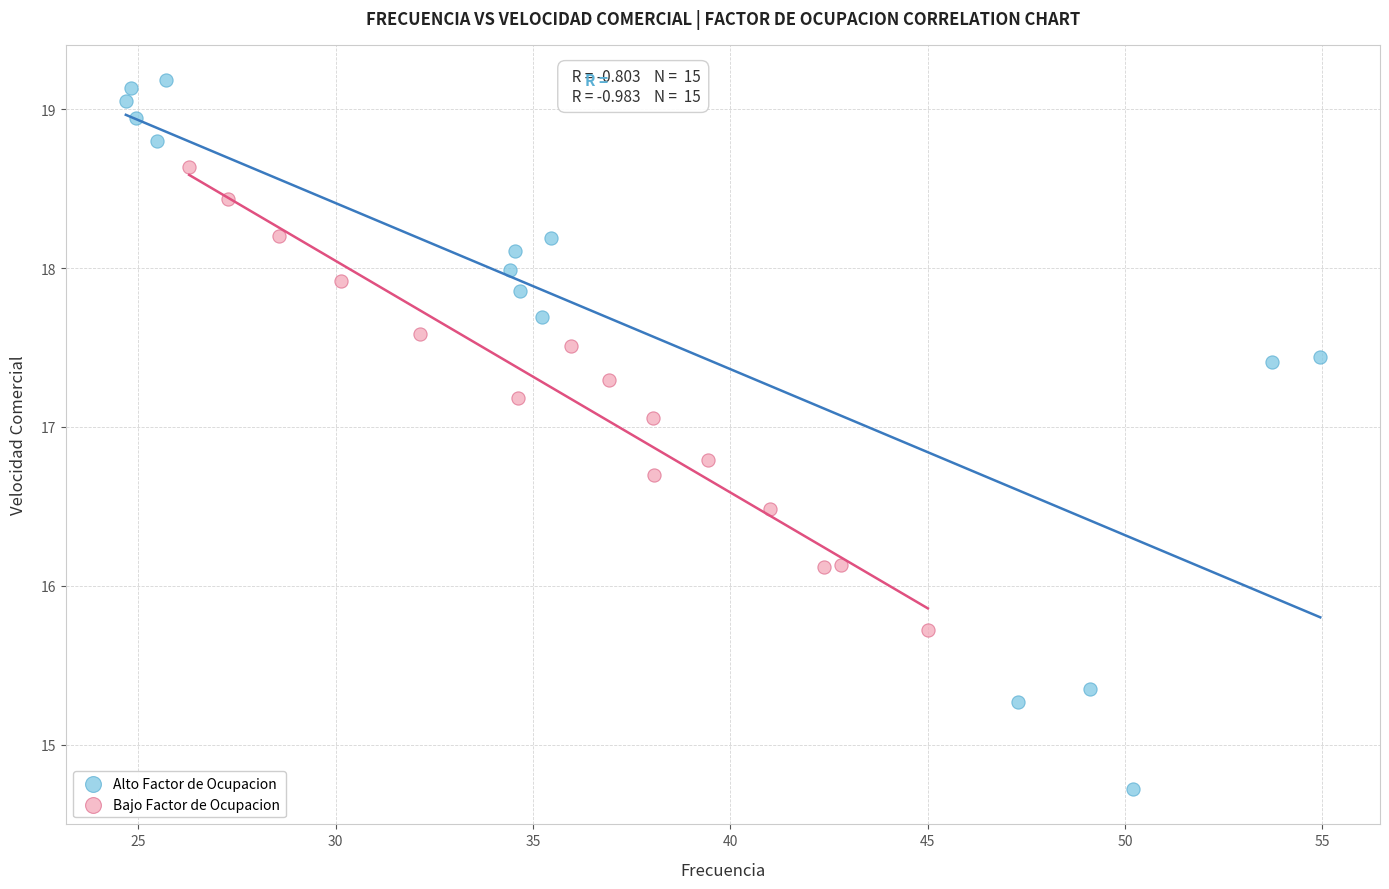

Which series contains the highest Y value?

Alto Factor de Ocupacion